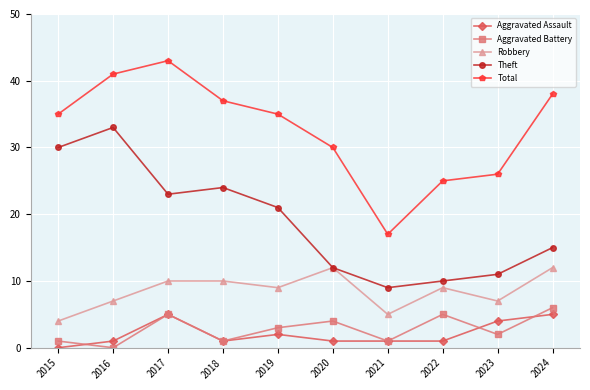

What is the difference between the highest and lowest values at 2020?

29